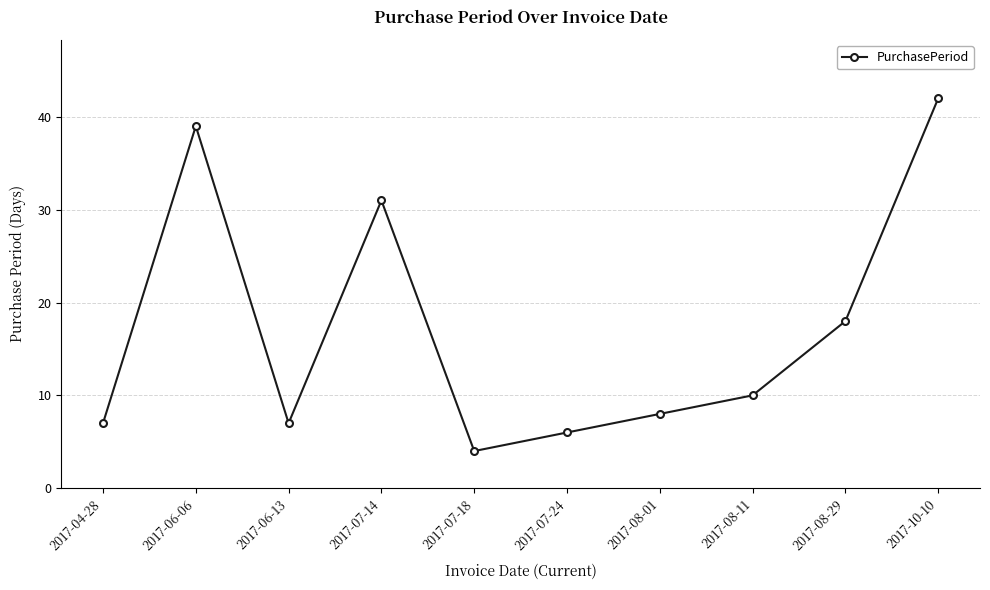

Which has a higher value, 2017-06-06 or 2017-06-13?

2017-06-06